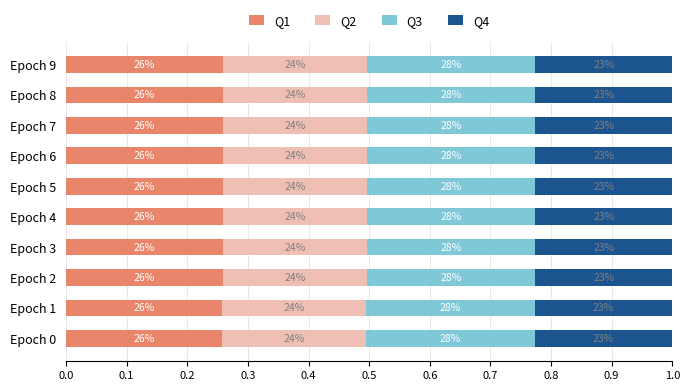

What are all the series names shown in the legend?

Q1, Q2, Q3, Q4